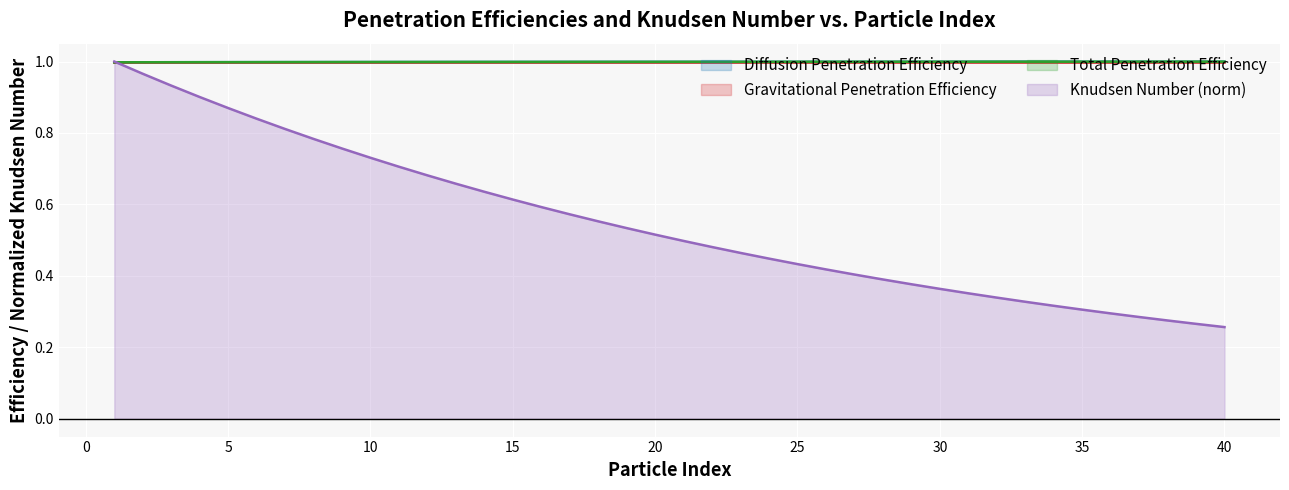

What is the total value across all series at 35?

3.8